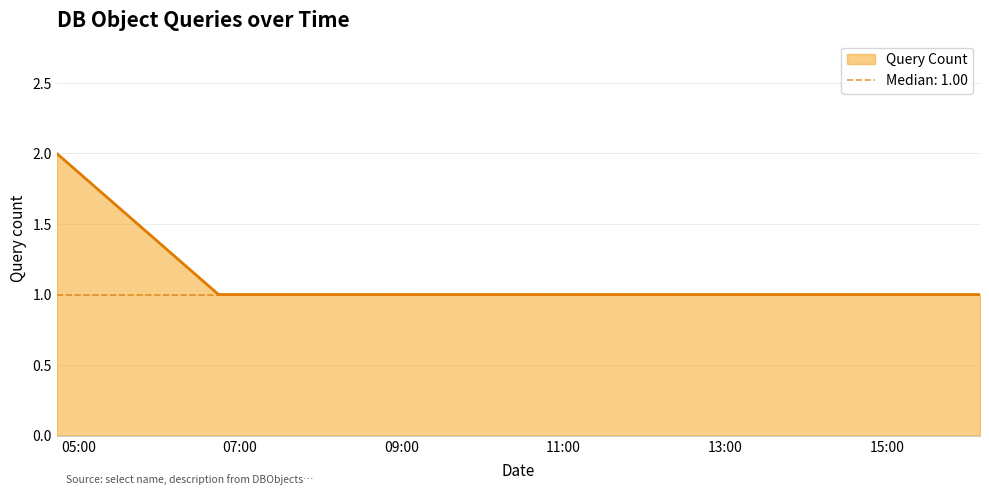

What is the label of the 3rd point from the left?

2019-09-27 11:35:00